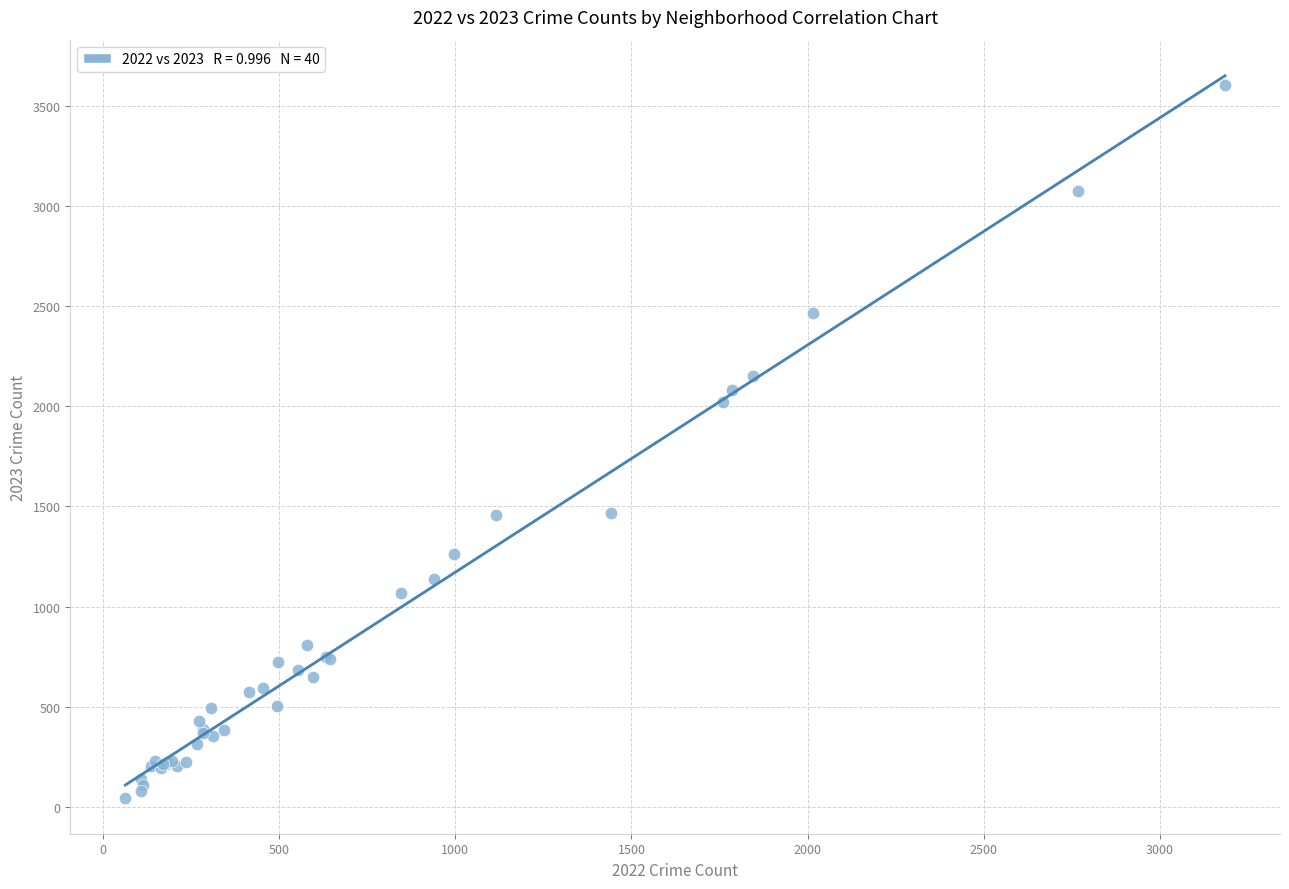

What Y value in the scatter plot is closest to 1824?

2019